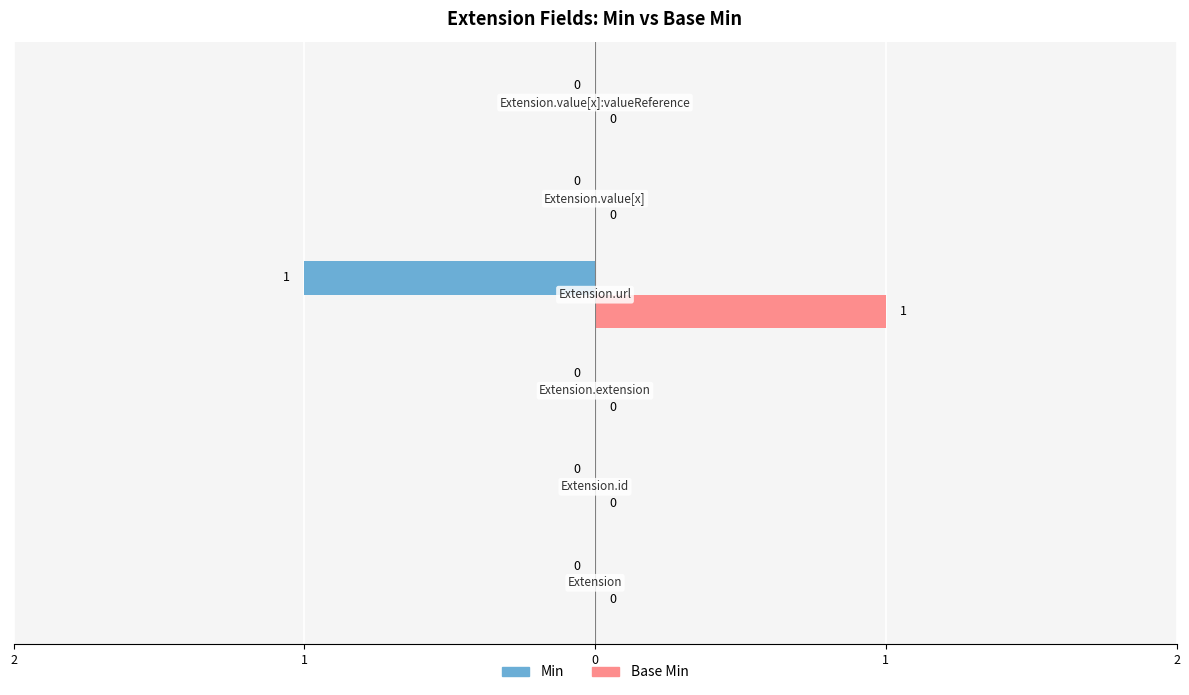

What are all the series names shown in the legend?

Min, Base Min